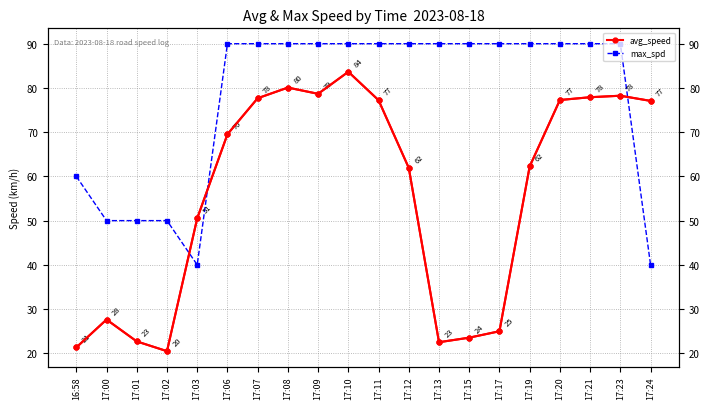

Which category has the lowest value across all series?

17:02